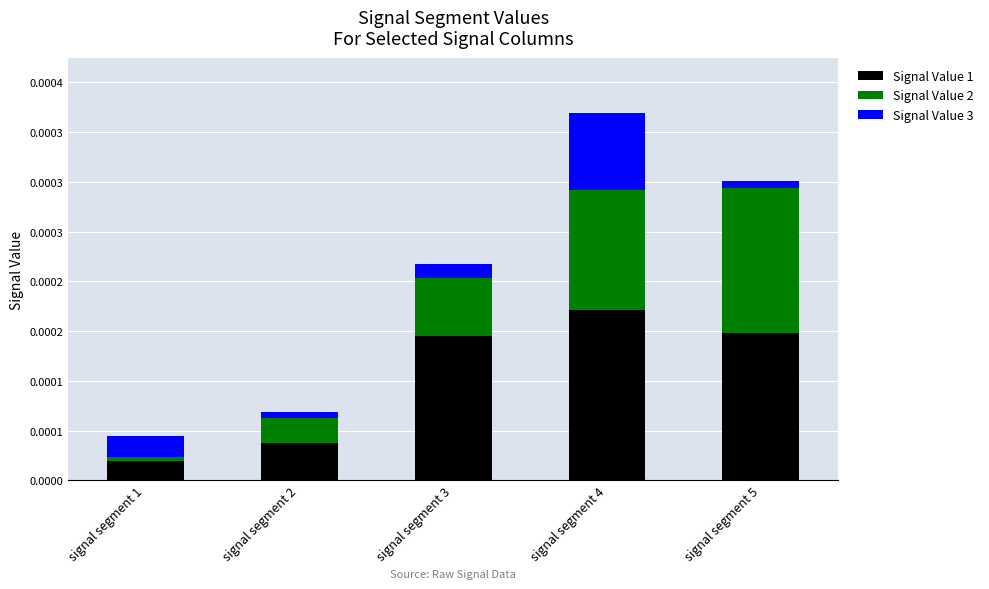

The Signal Value 2 series shows 0.0 at signal segment 5. True or false?

False